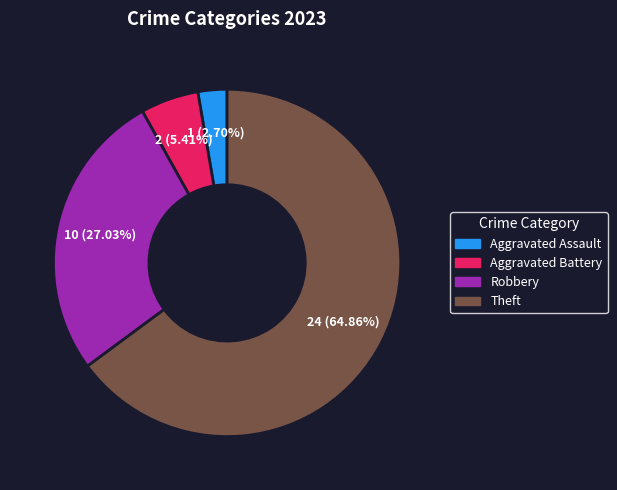

Is there any slice that represents more than half of the pie?

Yes